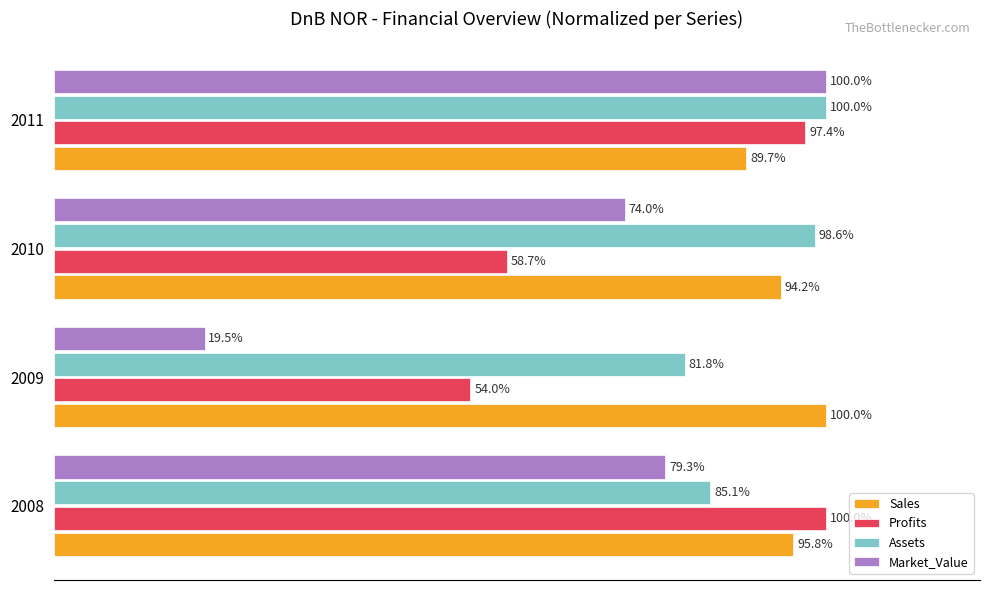

Which series has the largest range (max minus min)?

Market_Value